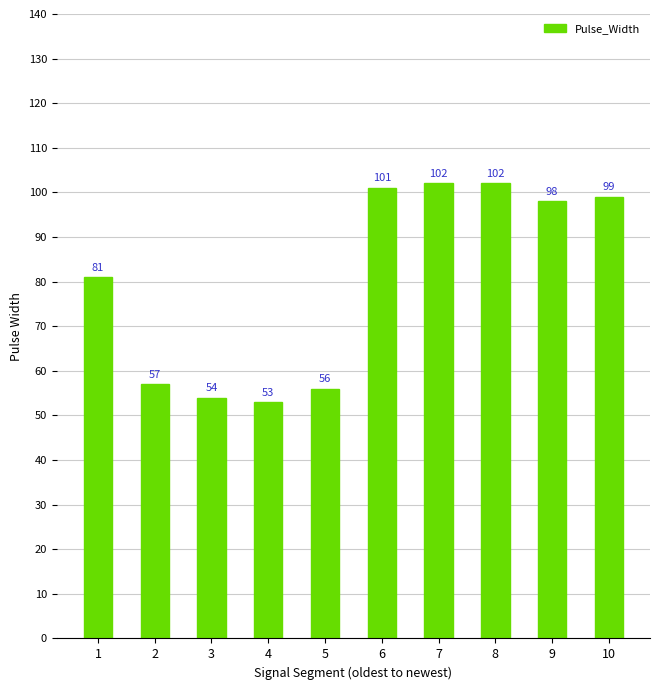

What value does the data have at 10, to the nearest 10?

100